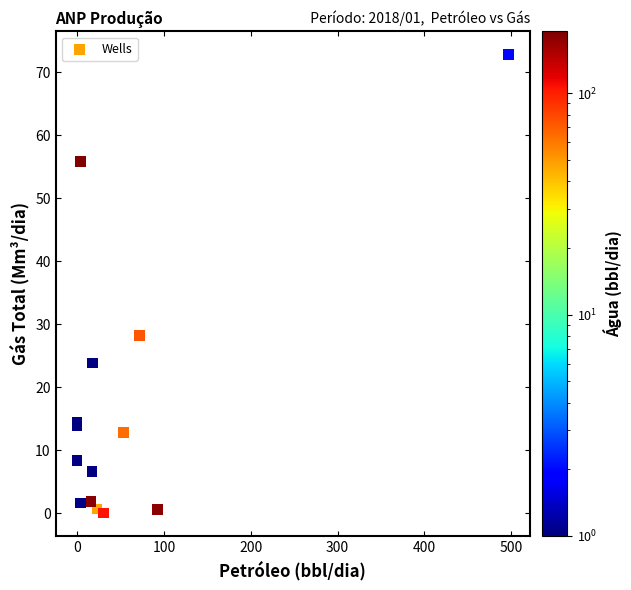

What Y value in the scatter plot is closest to 36?

28.2